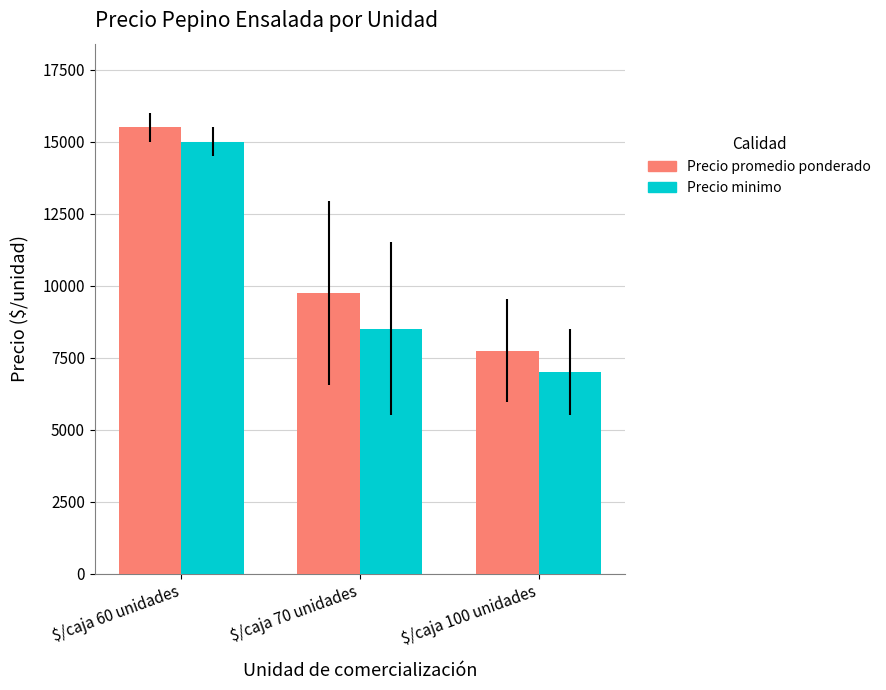

What is the sum of all Precio minimo values?

30500